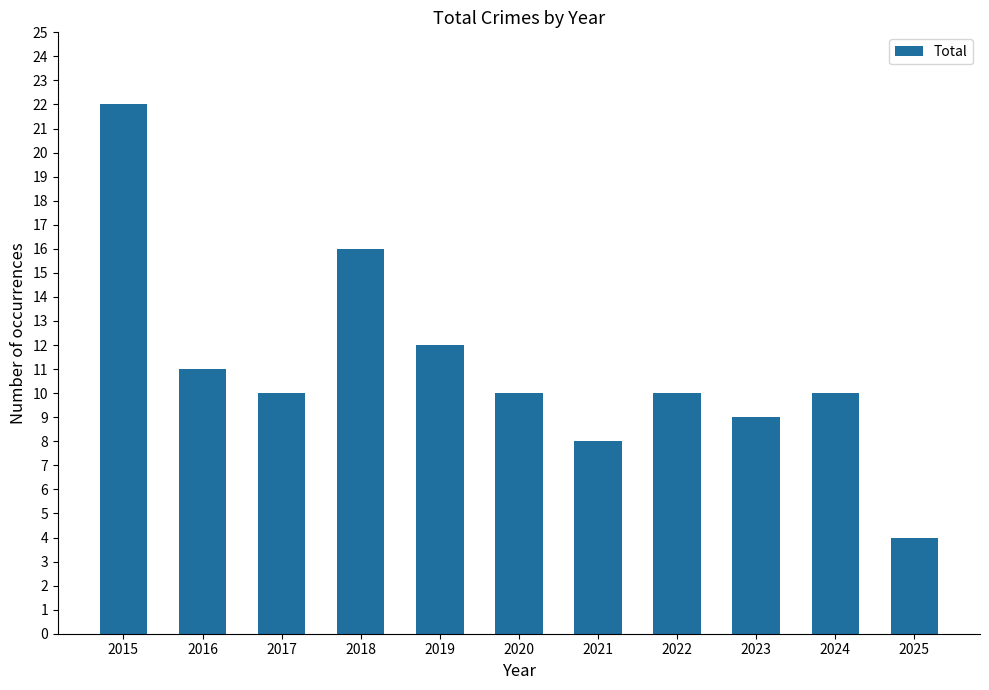

Between 2016 and 2025, which is larger?

2016